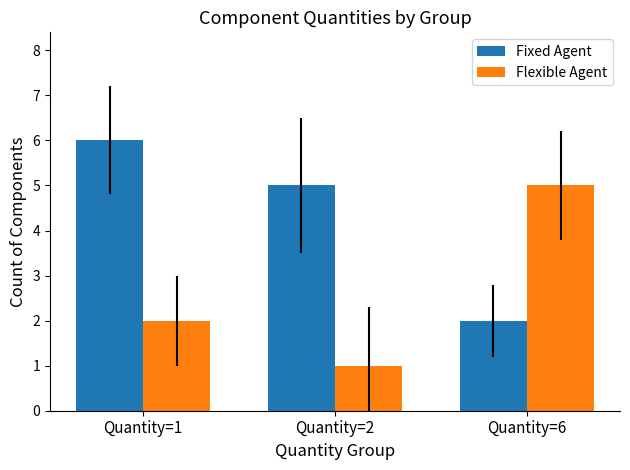

Count the Fixed Agent values in the range 2 to 6.

3